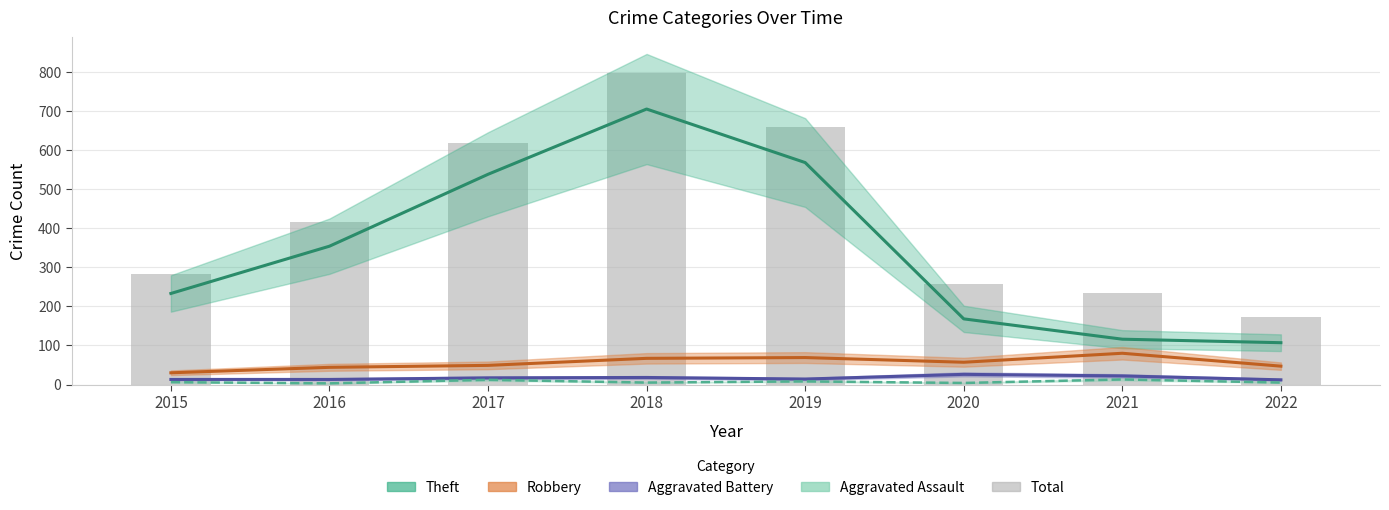

Count the number of categories in the chart.

8